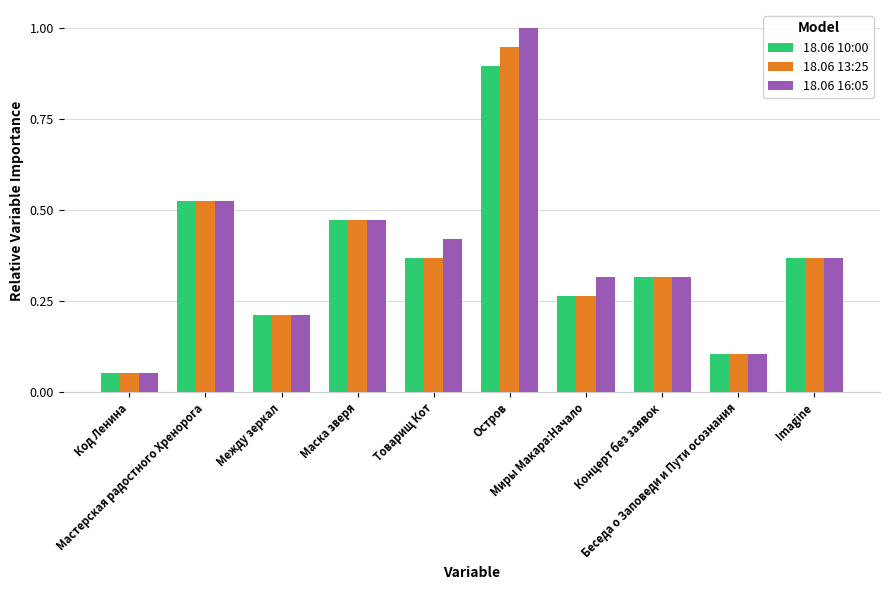

Rank the series by their average value, from highest to lowest.

18.06 16:05, 18.06 13:25, 18.06 10:00